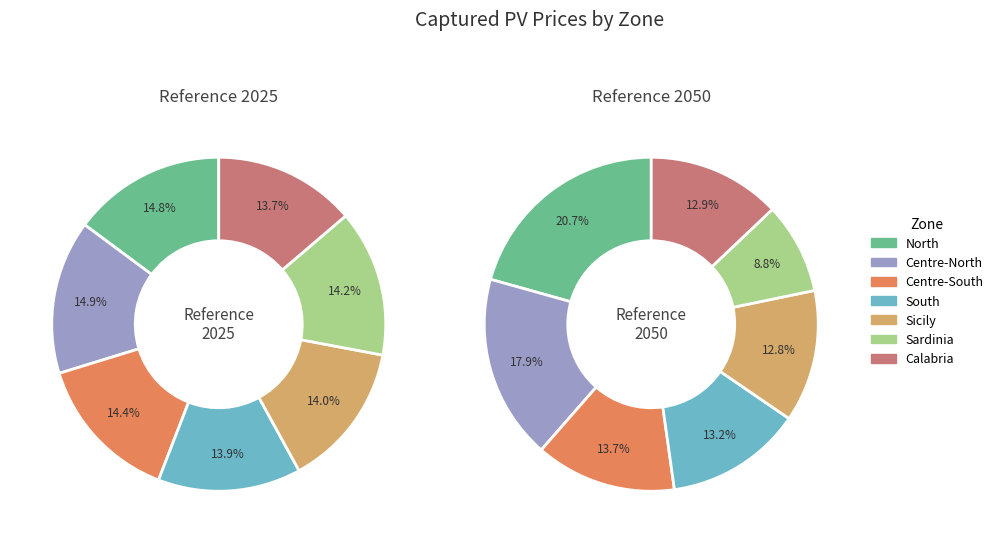

Is it true that 6 is 13% of the pie?

True